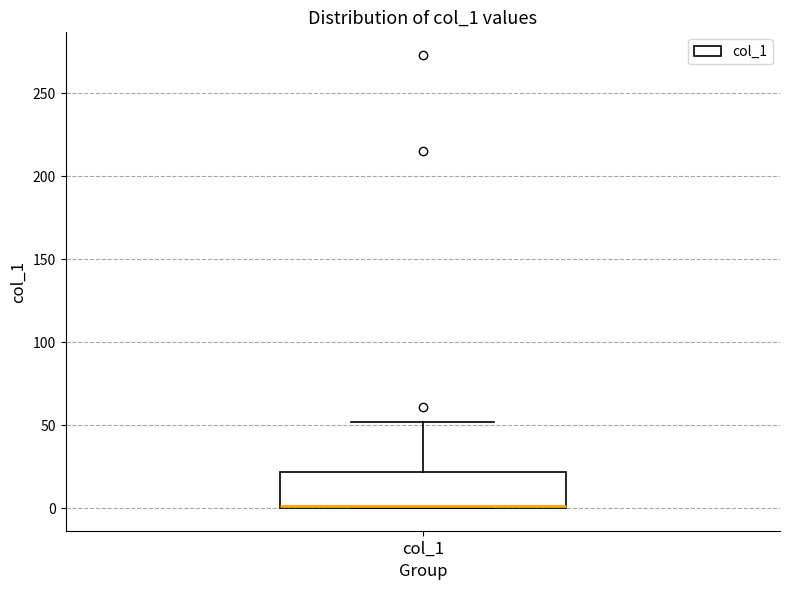

Transcribe this box plot: give where the median line is, the range the box spans, and where the two whiskers end, as read against the y-axis. The values are not printed on the chart, so give them approximately, as read against the axis.

median 0 (drawn on the box's lower edge), box 0 to 20, whiskers 0 to 50